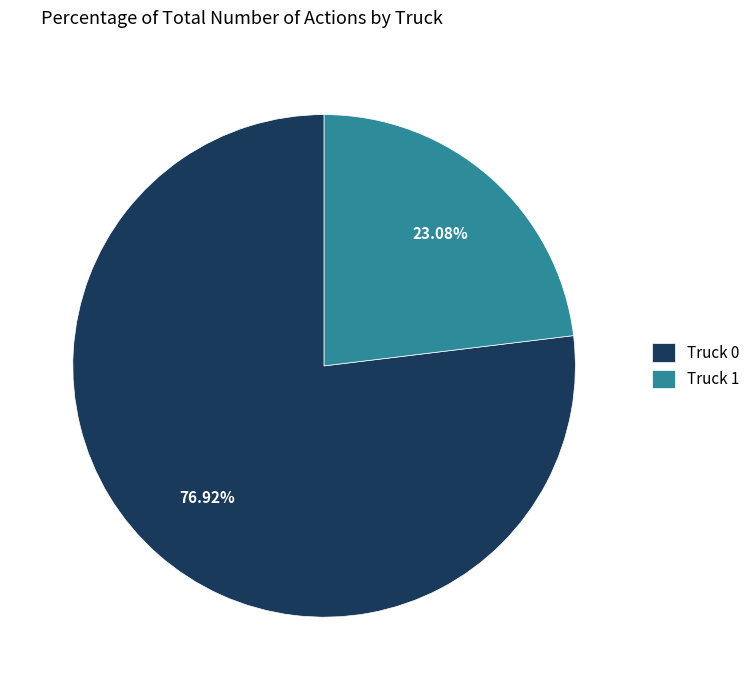

To the nearest percent, what is the combined percentage of Truck 0 and Truck 1?

100%